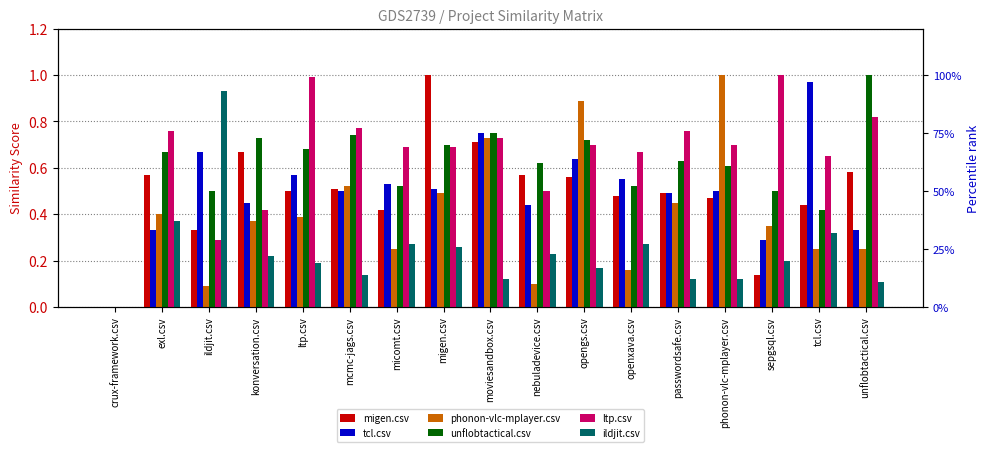

How many values in tcl.csv are above zero?

16